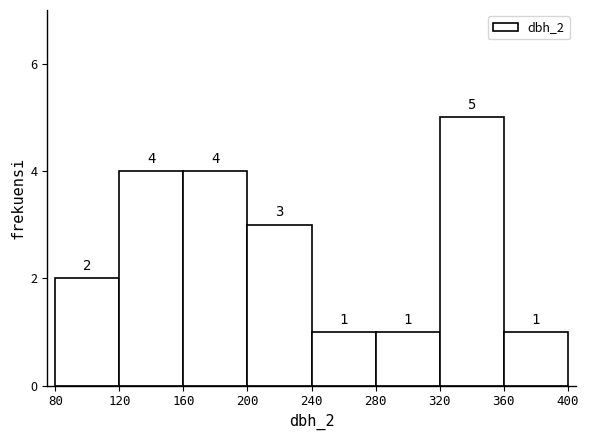

Reading left to right, transcribe this chart: for each bar, give the range it covers on the x-axis and its height.

80 to 120: 2
120 to 160: 4
160 to 200: 4
200 to 240: 3
240 to 280: 1
280 to 320: 1
320 to 360: 5
360 to 400: 1